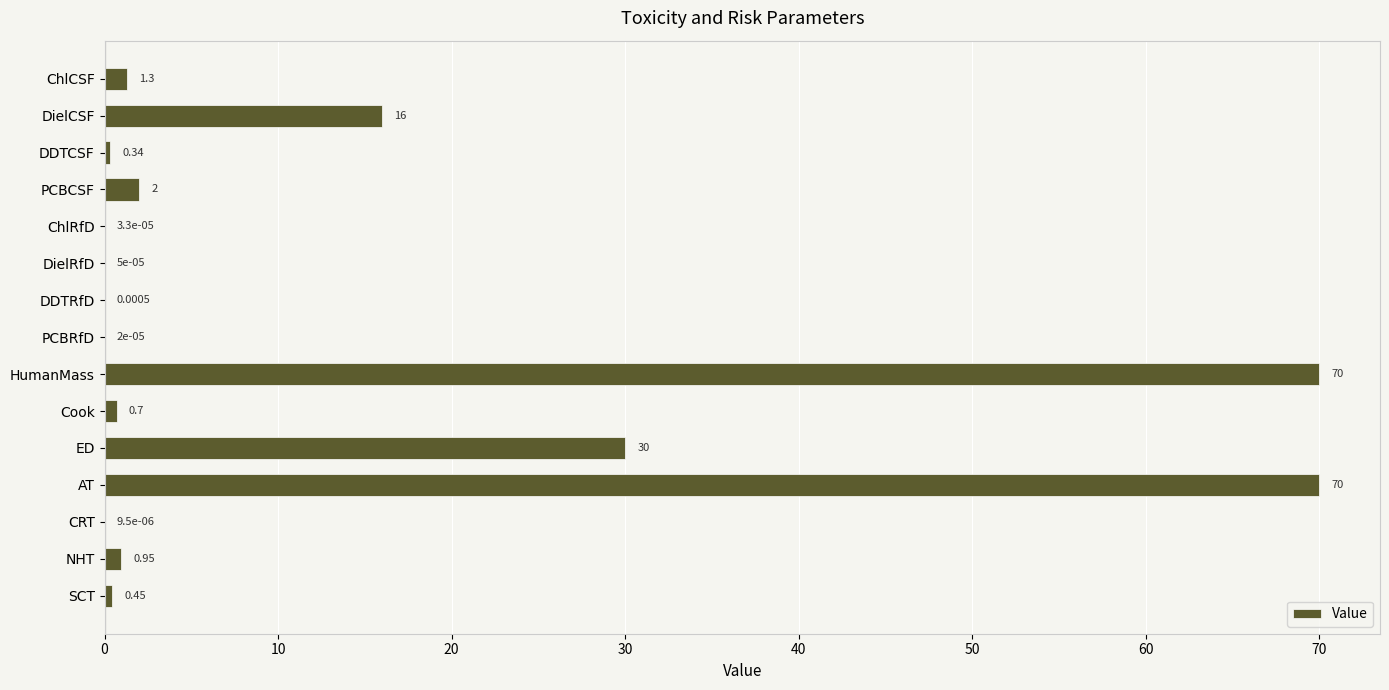

Are the bars grouped side by side (vs. stacked)?

No